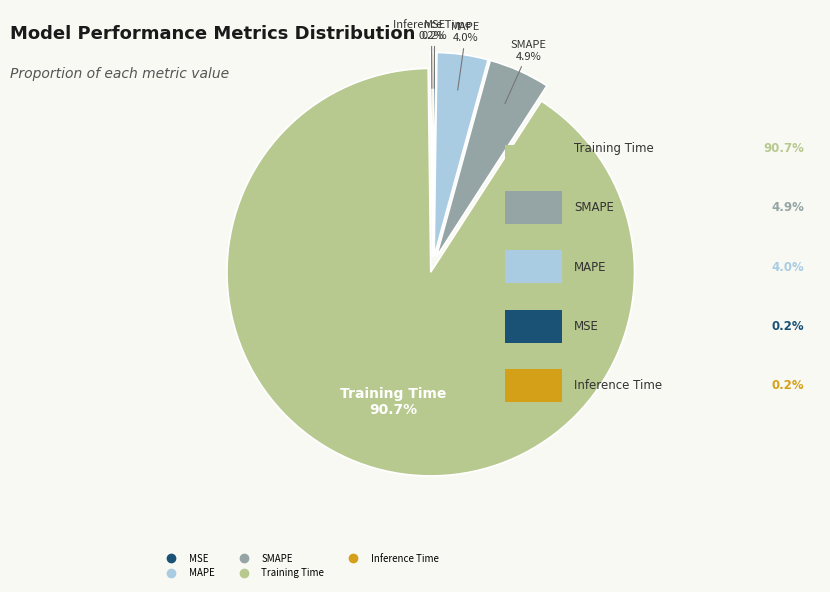

What percentage do MAPE and Training Time together represent?

94.7%